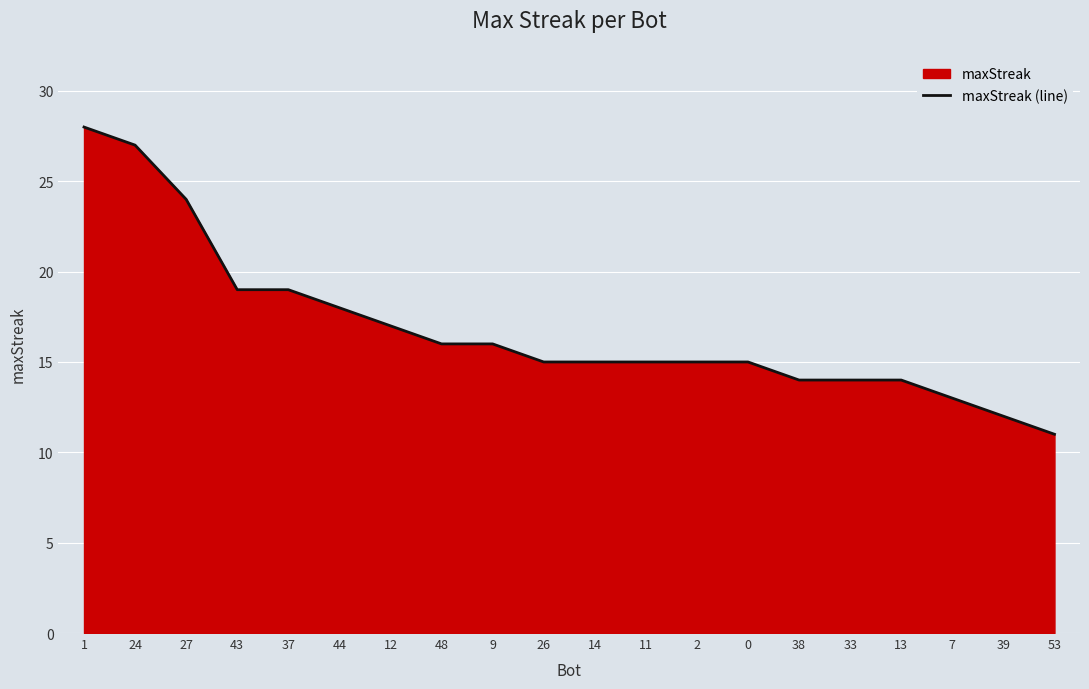

Rank the categories by value from highest to lowest.

1, 24, 27, 43, 37, 44, 12, 48, 9, 26, 14, 11, 2, 0, 38, 33, 13, 7, 39, 53